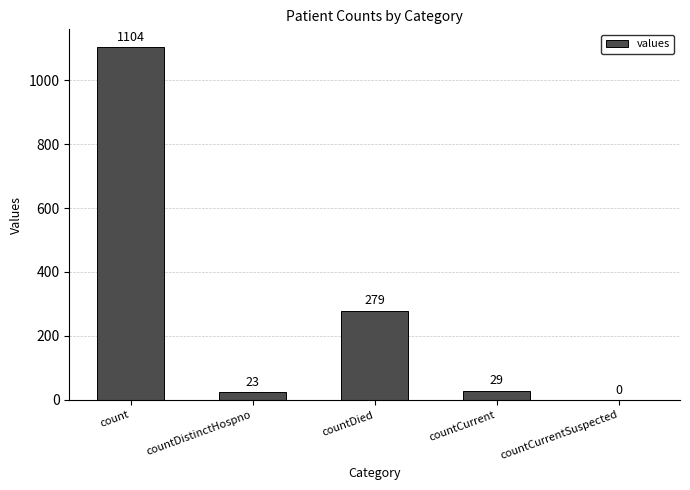

Which category has the highest value across all series?

count